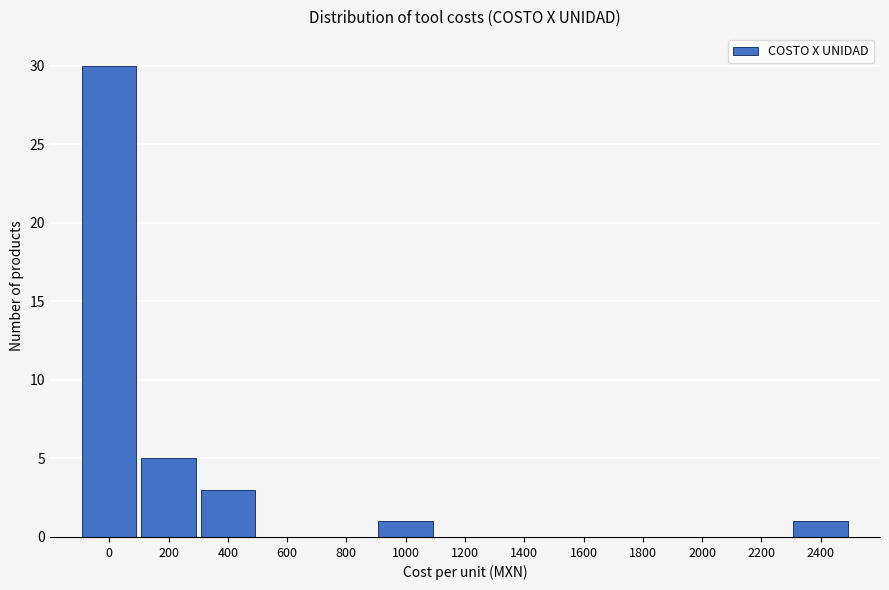

Reading left to right, extract all data points from this chart.

0=30	200=5	400=3	600=0	800=0	1000=1	1200=0	1400=0	1600=0	1800=0	2000=0	2200=0	2400=1